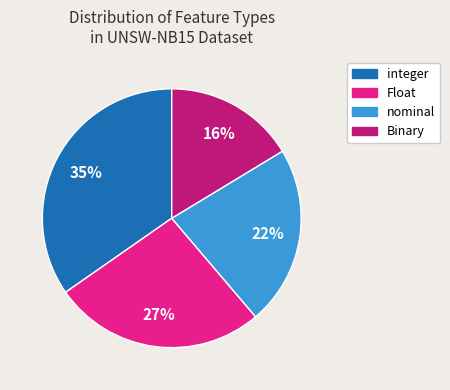

What percentage is the Binary slice, to the nearest percent?

16%